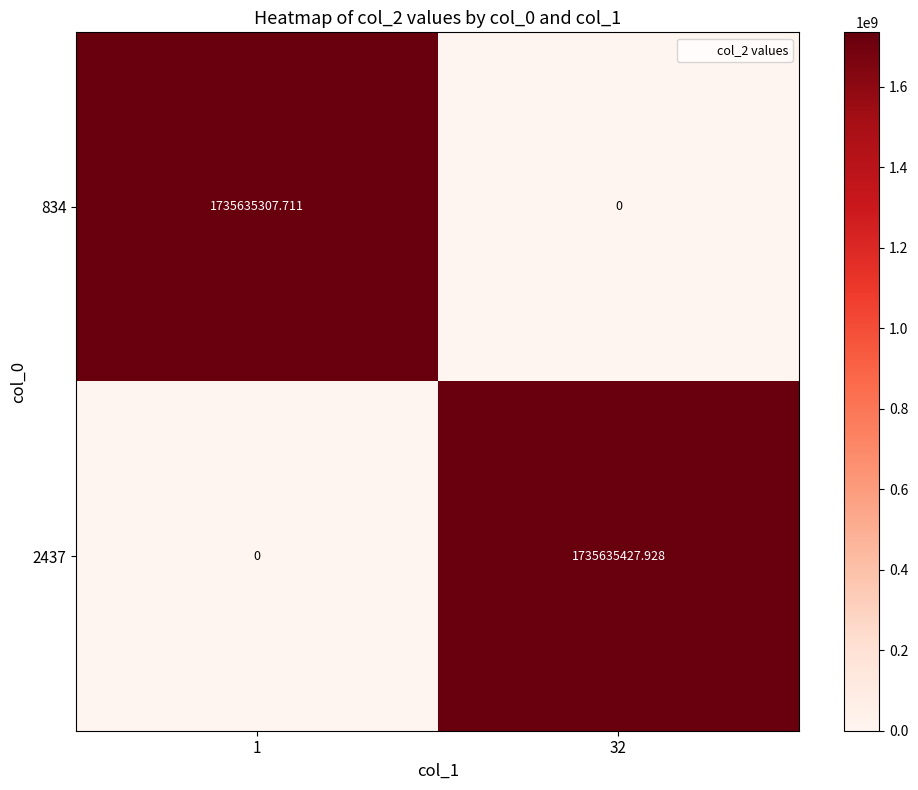

Is the value of 2437 at 32 greater than the value of 834 at 1?

Yes